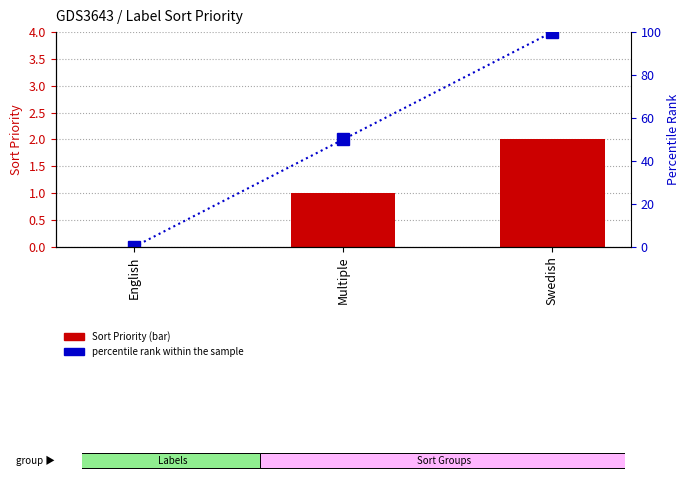

What is the spread (max minus min) of values at Swedish?

98